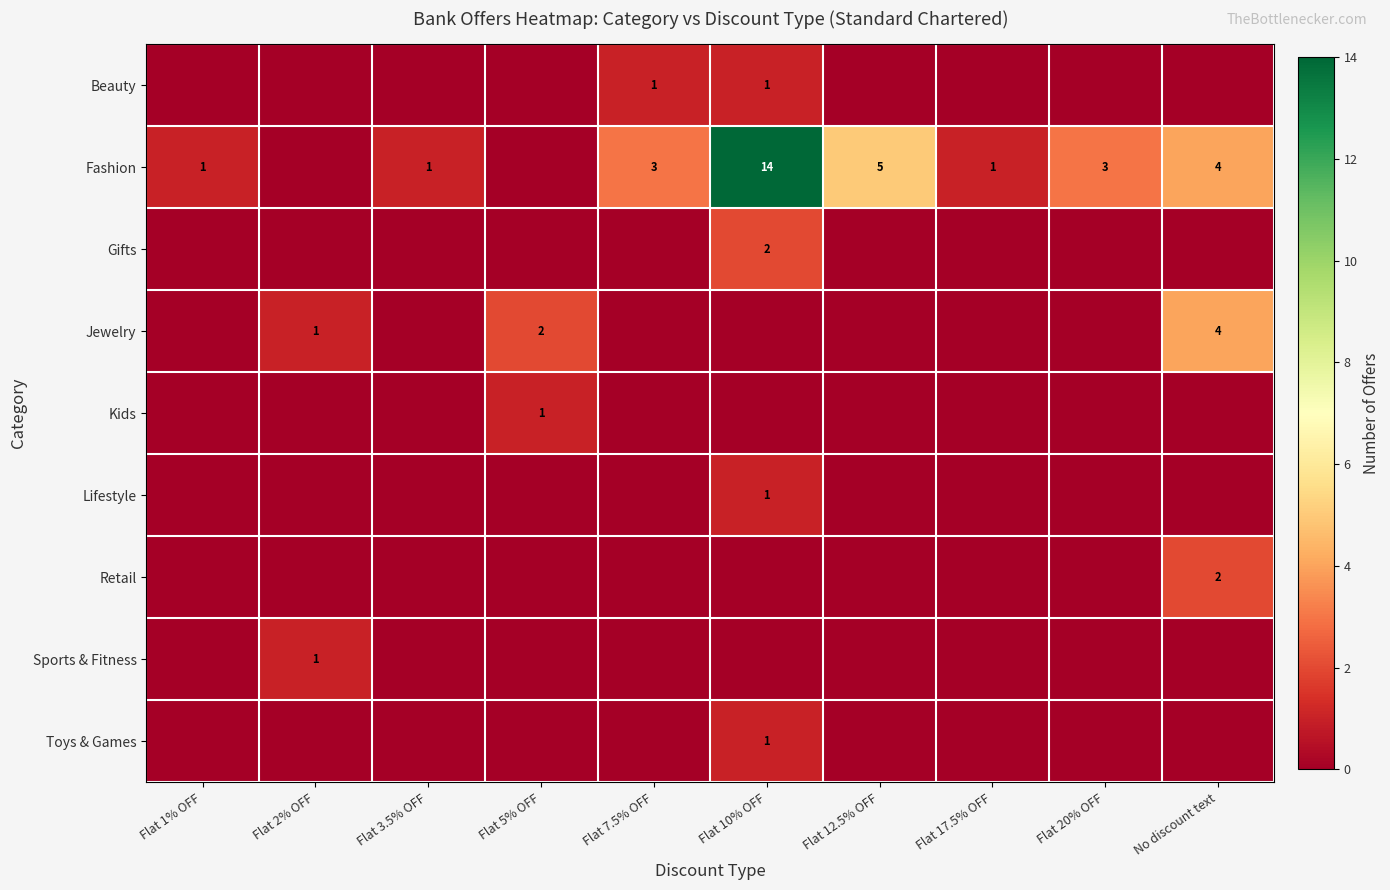

Between Flat 12.5% OFF and Flat 2% OFF, which is larger?

Flat 12.5% OFF